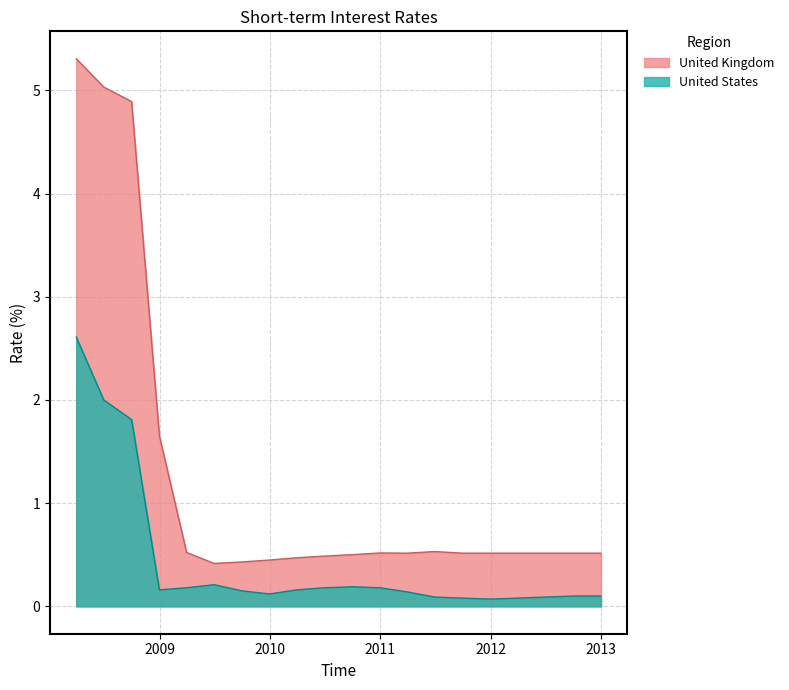

What is the average value of the United States series?

0.4